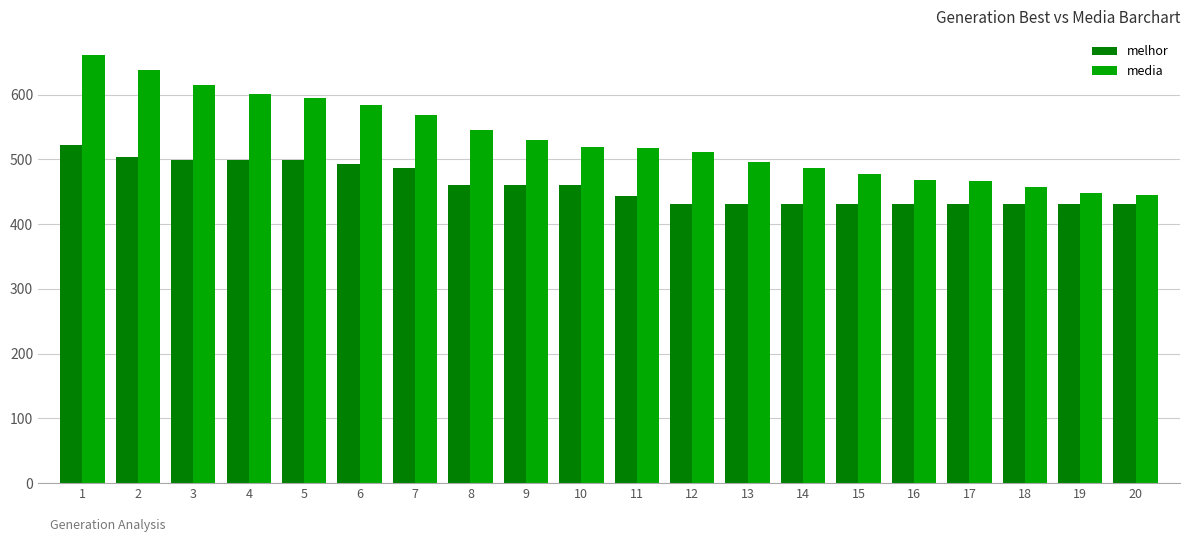

What is the sum of all melhor values?

9207.0